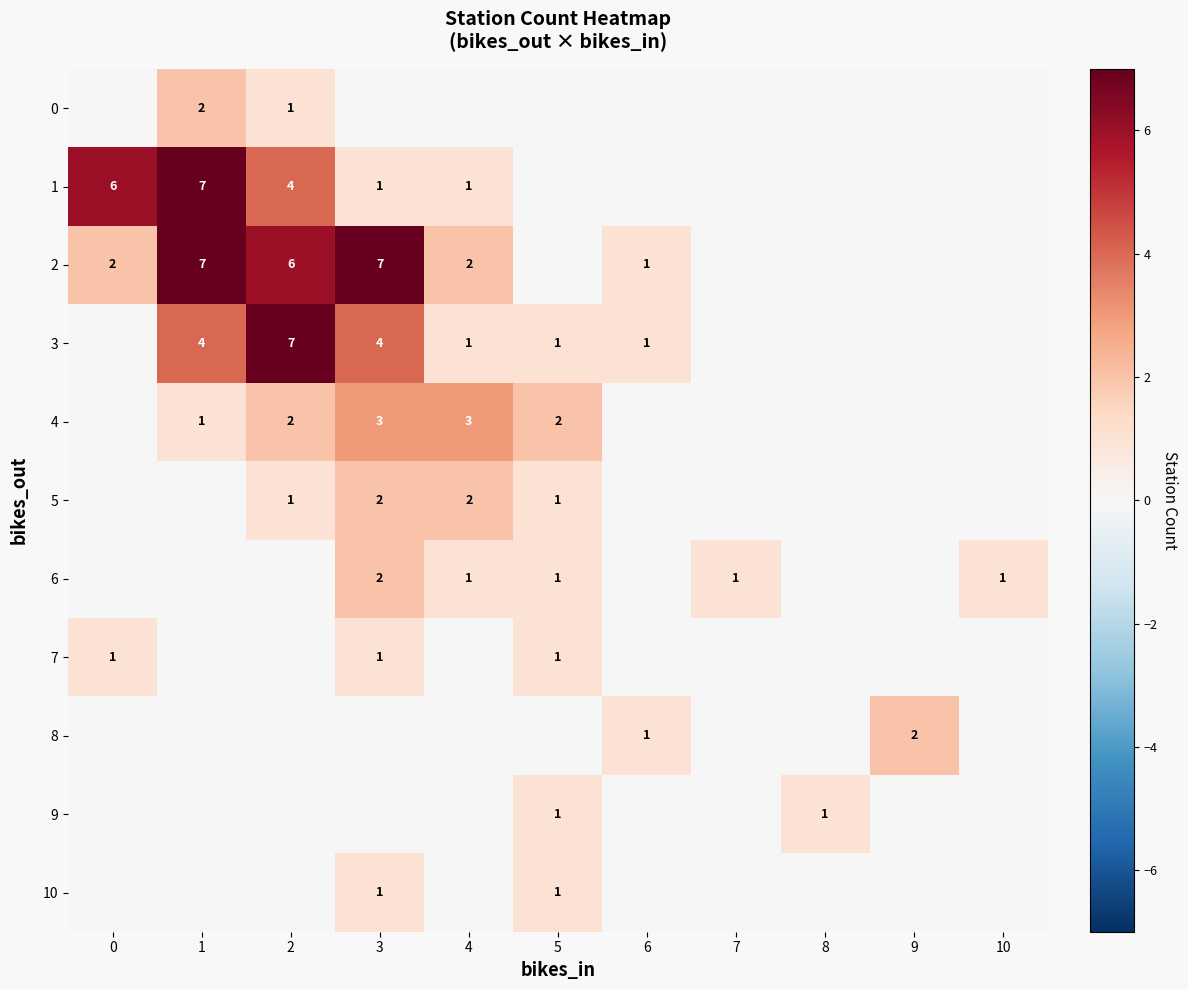

Is it true that 6 equals 2 at 10?

False